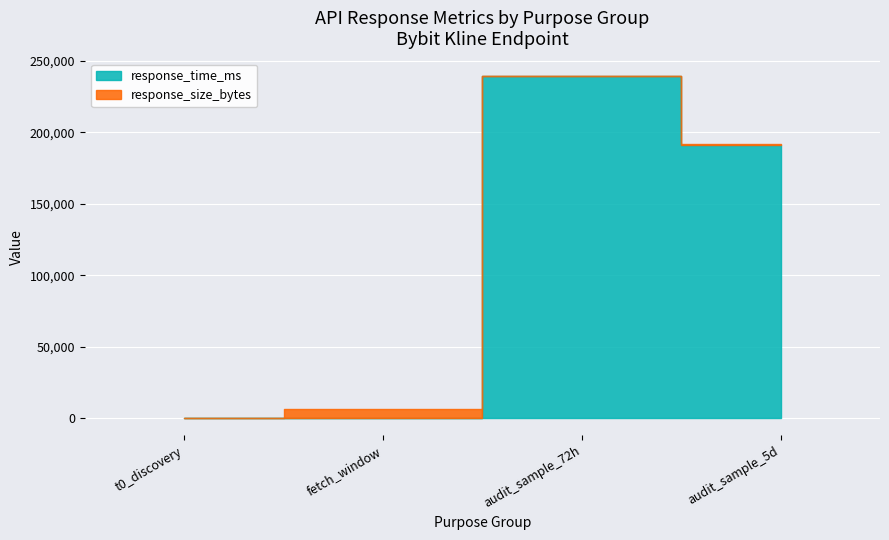

Rank the series at fetch_window from lowest to highest value.

response_time_ms, response_size_bytes